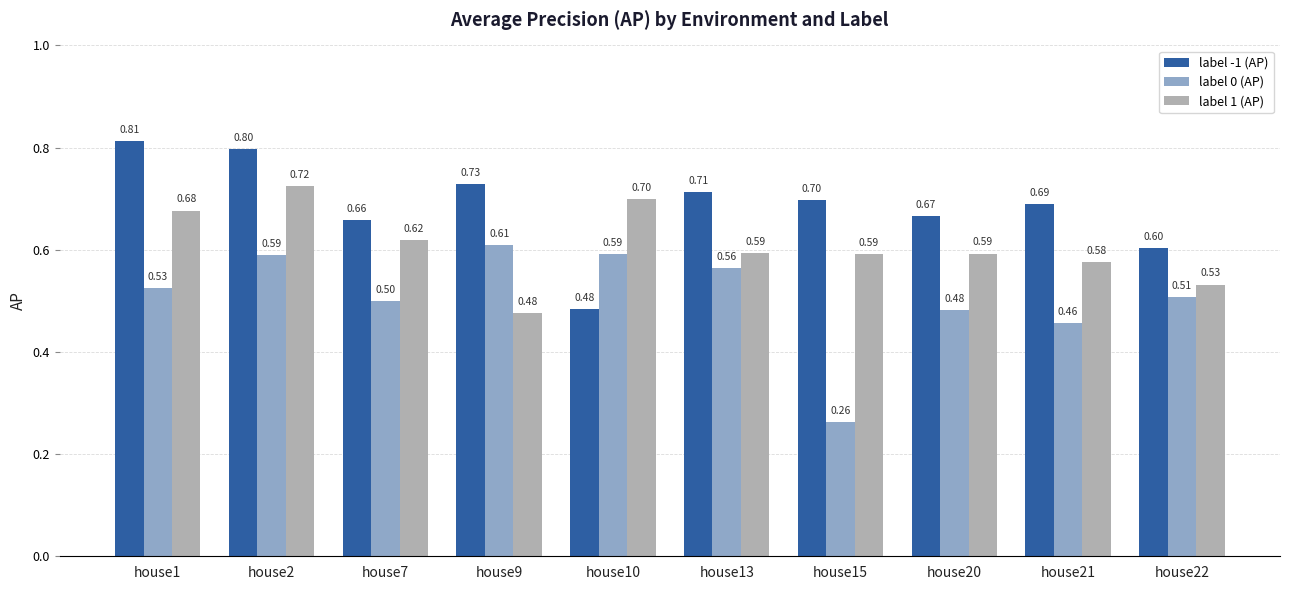

True or false: label -1 (AP) has a value of 0.7 at house7.

True